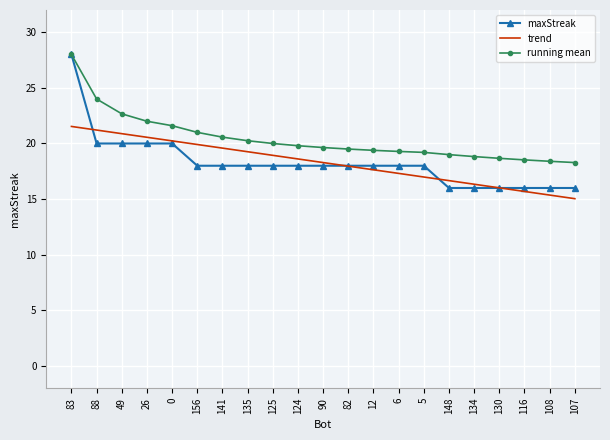

True or false: trend and running mean cross at least once.

False